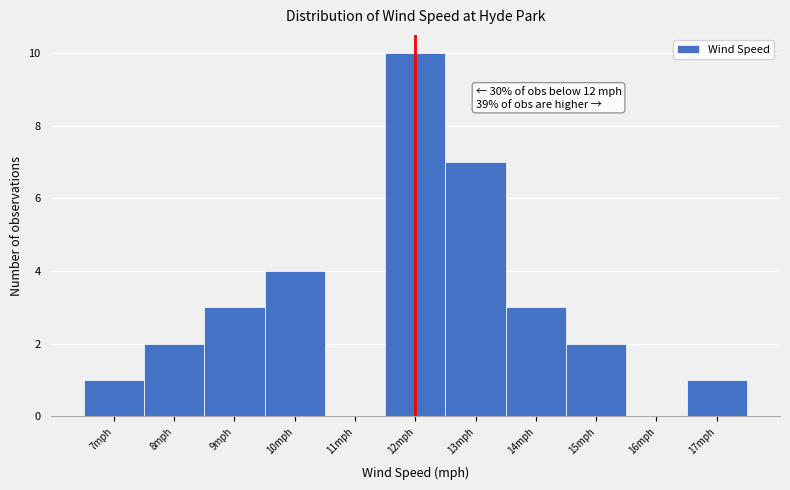

Which range on the x-axis has the tallest bar?

11.5 to 12.5